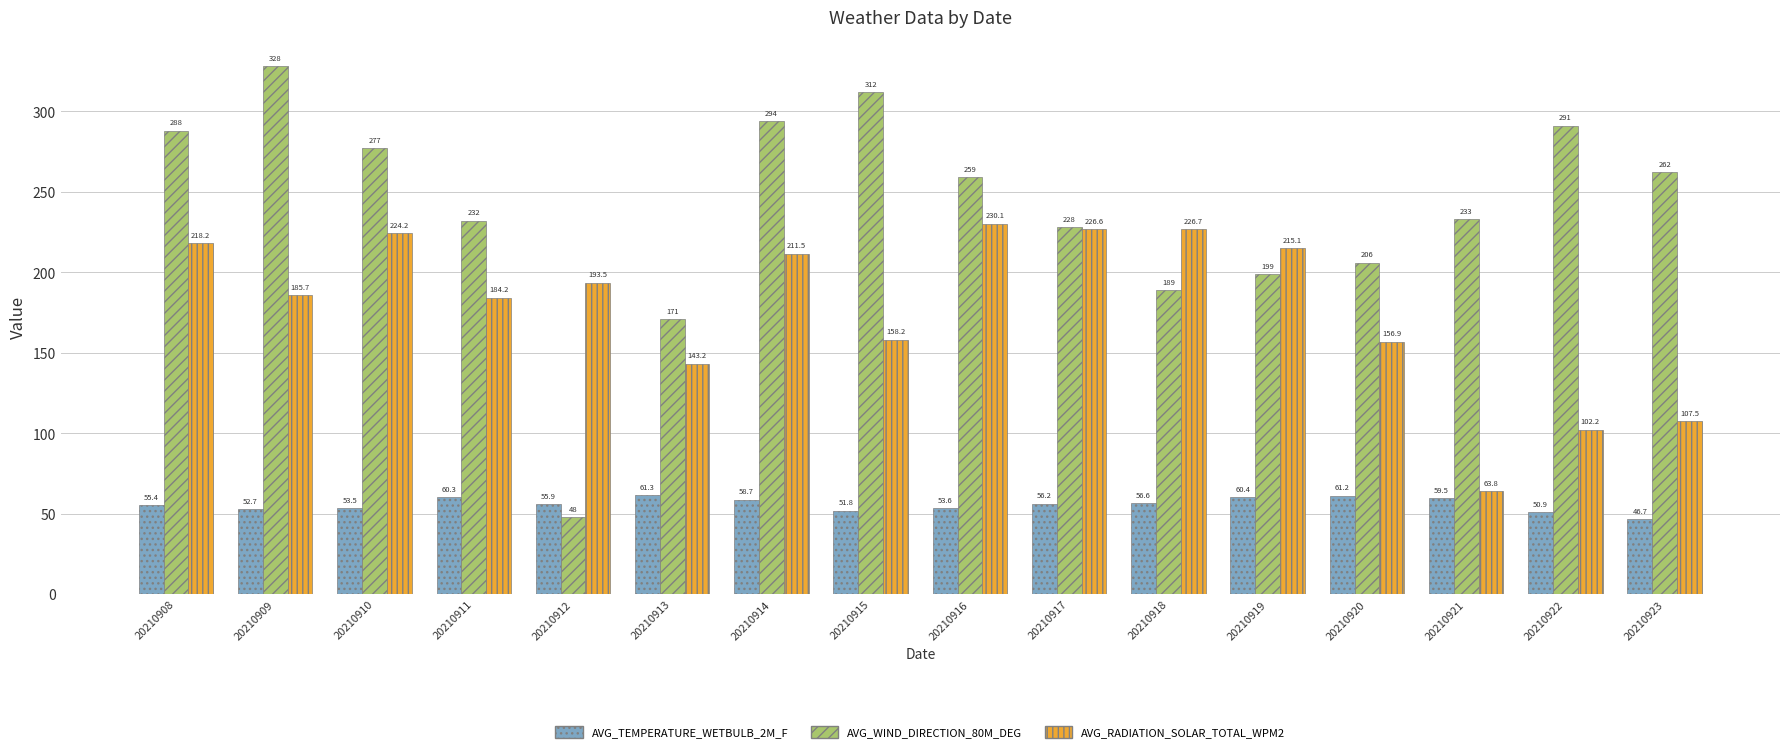

Read the AVG_RADIATION_SOLAR_TOTAL_WPM2 value at 20210923.

107.5